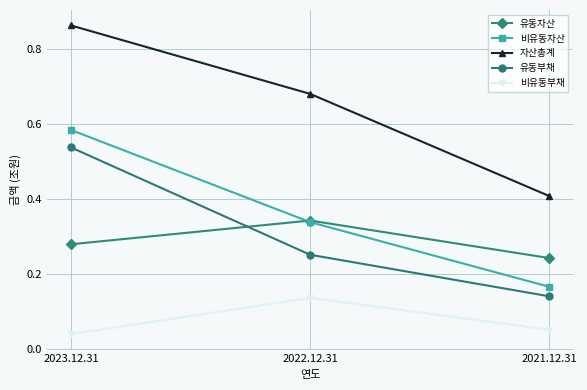

Which series has the largest range (max minus min)?

자산총계